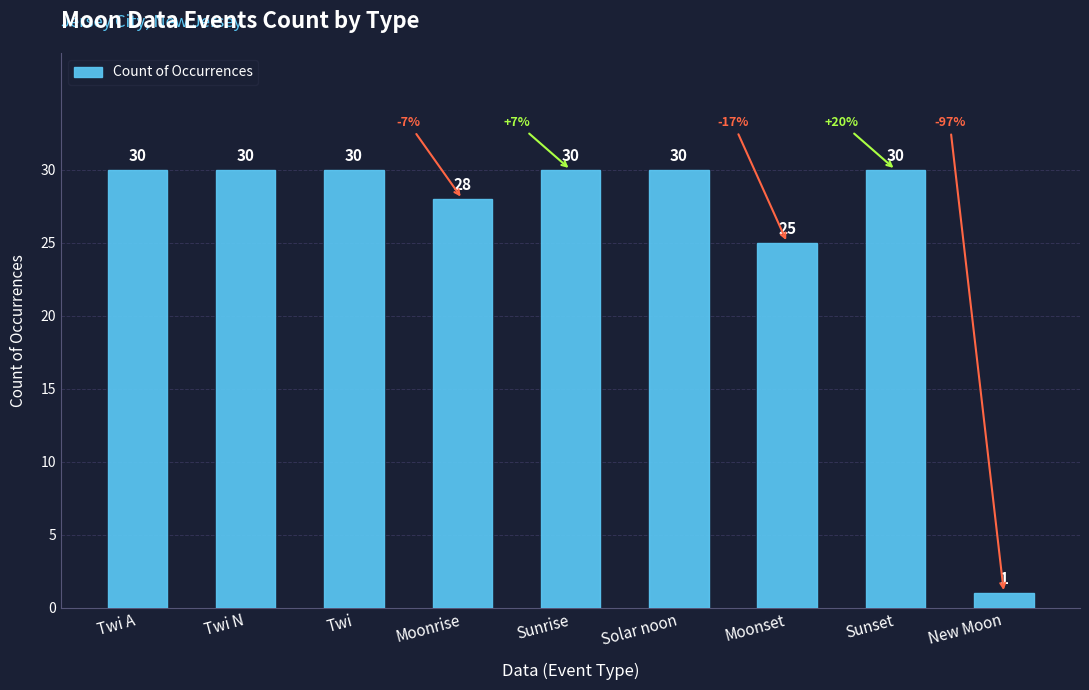

What is the greatest value displayed?

30